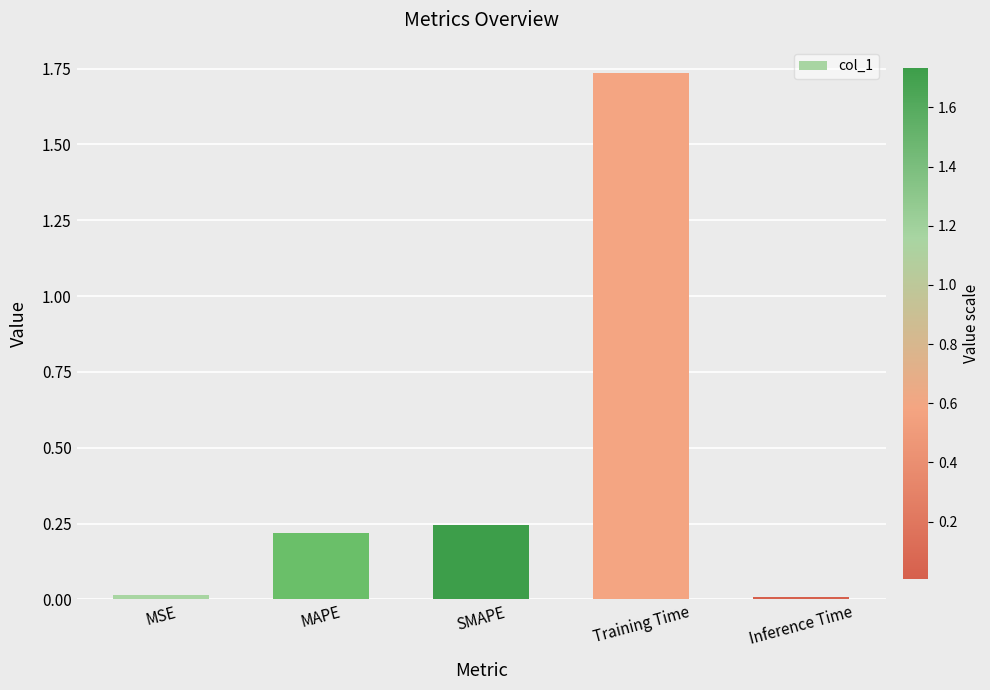

What is the average value?

0.4